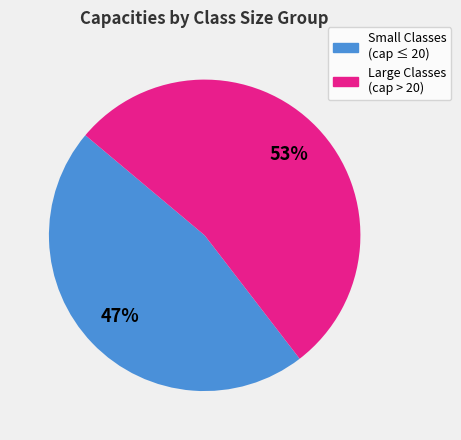

Combined, do Small Classes (cap ≤ 20) and Large Classes (cap > 20) account for over 50%?

Yes